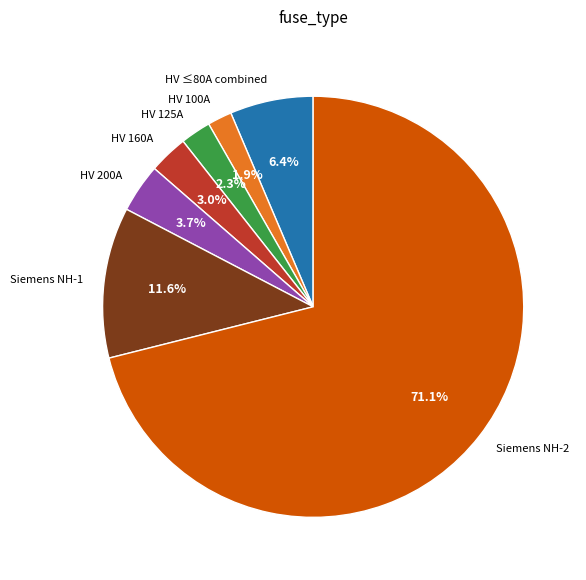

Does HV 200A account for over 50% of the chart?

No